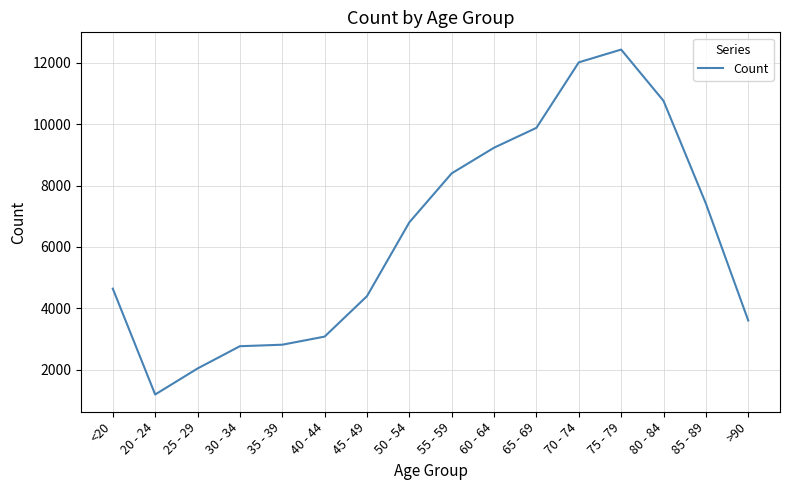

True or false: the data has more than 2 interior local peaks.

False